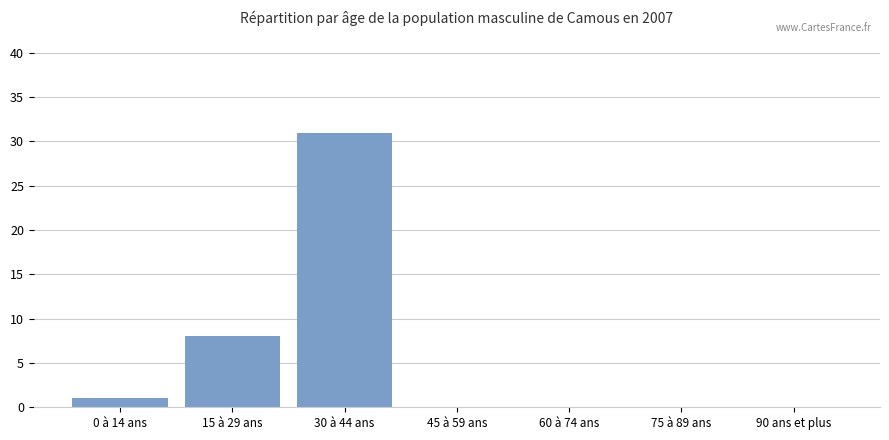

Which has a higher value, 90 ans et plus or 30 à 44 ans?

30 à 44 ans